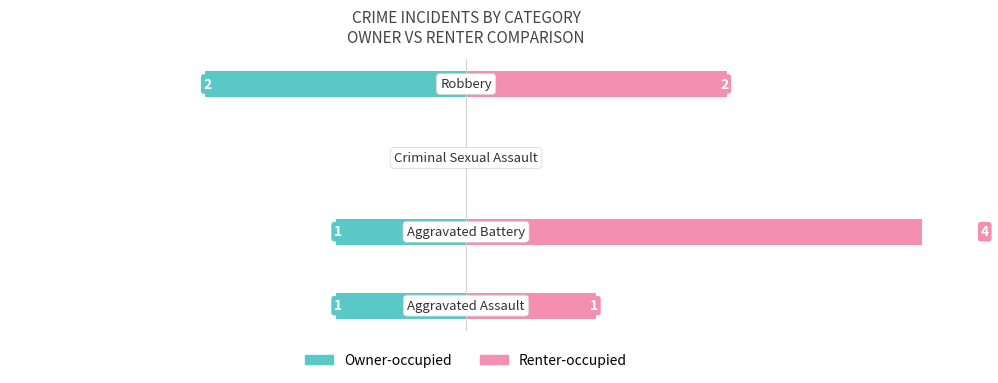

True or false: Owner-occupied has a value of -2 at −1.

True